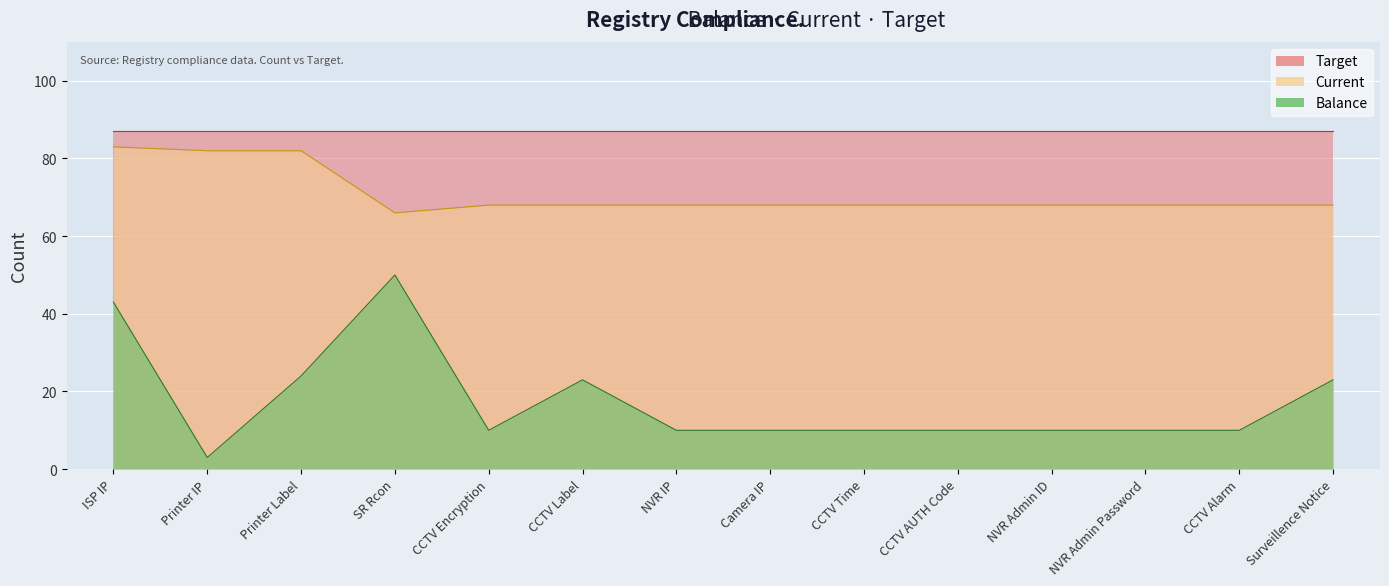

What is the label of the 6th point from the left?

CCTV Label